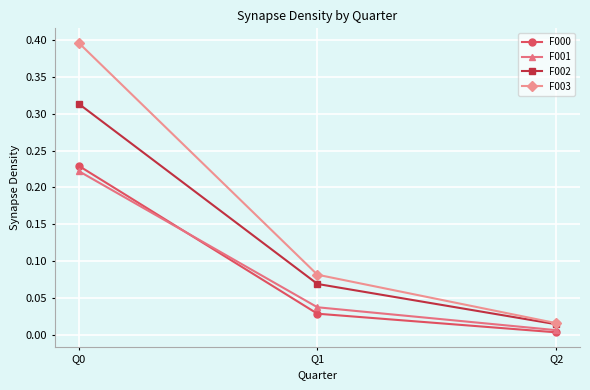

Rank the series at Q0 from highest to lowest value.

F003, F002, F000, F001